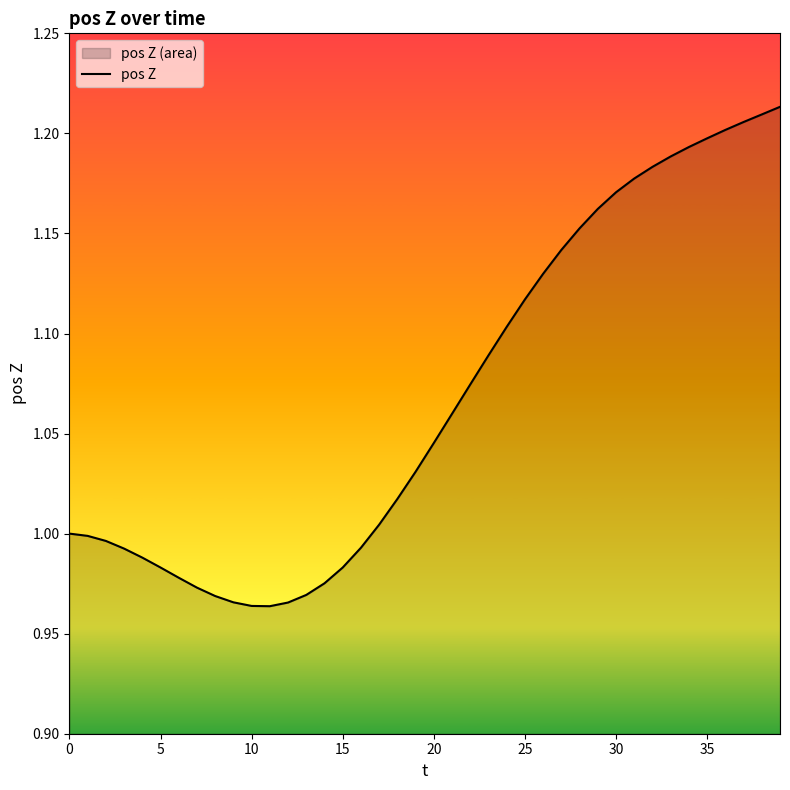

What is the difference between the maximum and minimum values?

0.2